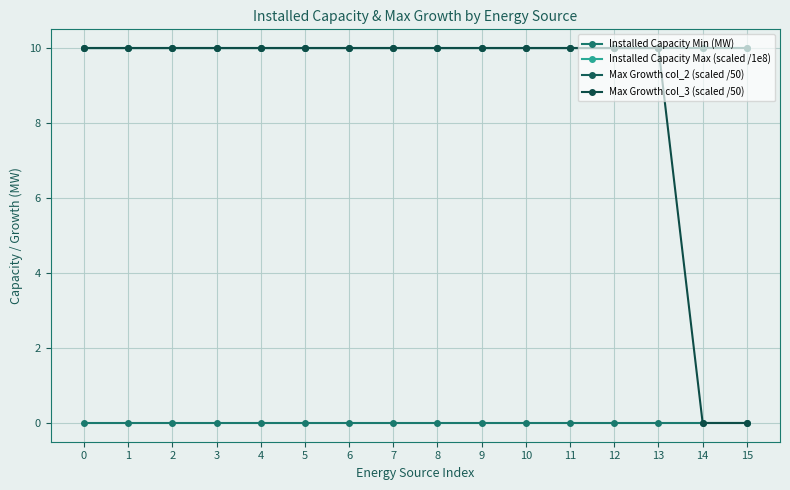

What is the sum of the Installed Capacity Max (scaled /1e8) values at 6 and 10?

20.0